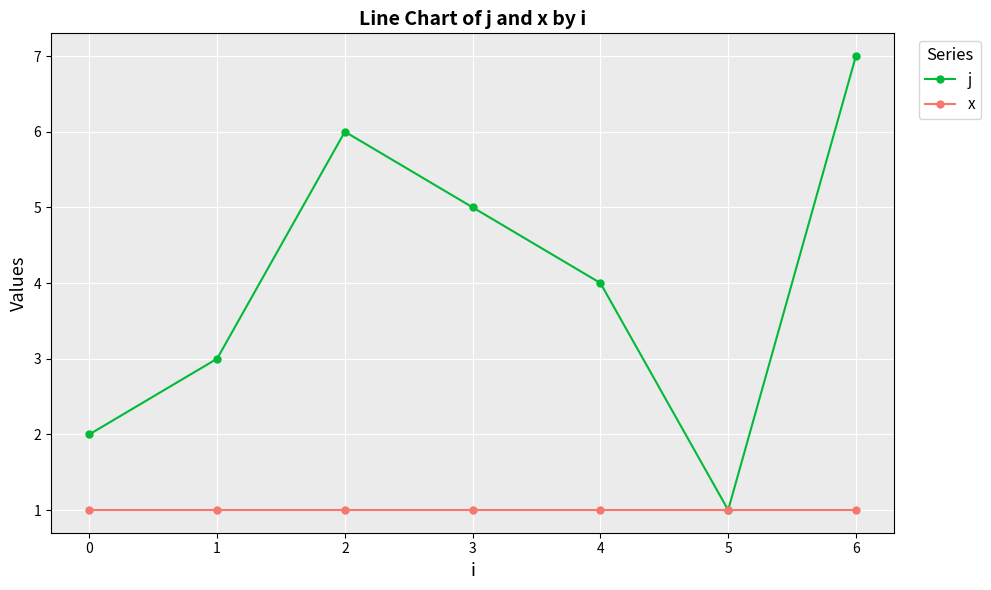

Is the value of j at 2 greater than the value of x at 2?

Yes